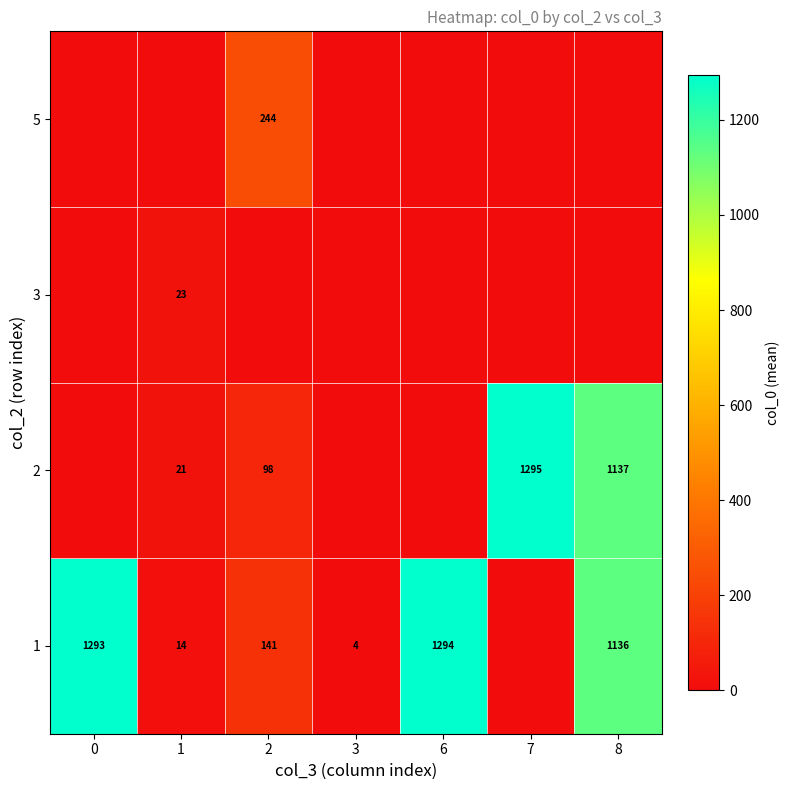

What is the difference between the 1 values at 1 and 0?

1279